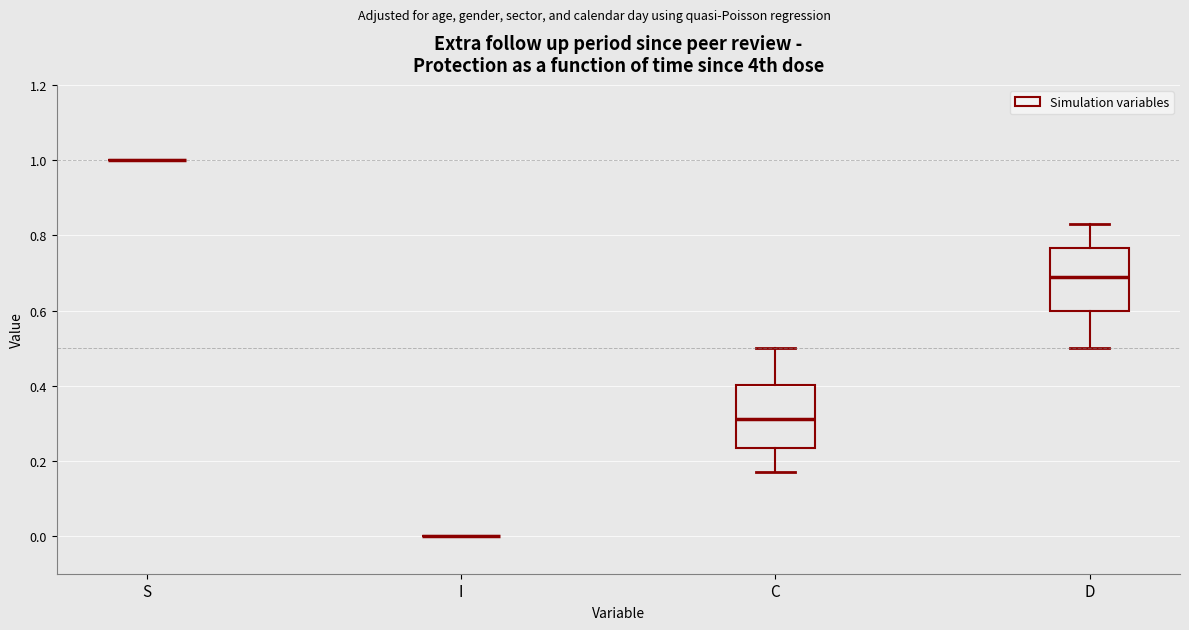

Reading left to right, read every box against the y-axis: the position of its median line, the range the box covers, and the ends of its whiskers. The values are not printed on the chart, so give them approximately, as read against the axis.

S: box collapsed to a line at 1.00, whiskers 1.00 to 1.00
I: box collapsed to a line at 0.00, whiskers 0.00 to 0.00
C: median 0.32, box 0.24 to 0.40, whiskers 0.16 to 0.50
D: median 0.68, box 0.60 to 0.76, whiskers 0.50 to 0.84